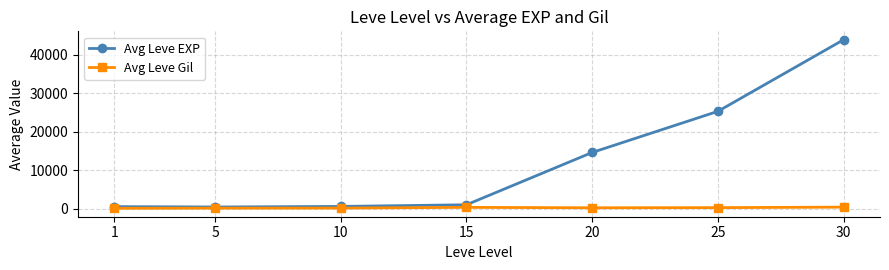

What is the maximum value shown in the chart?

43930